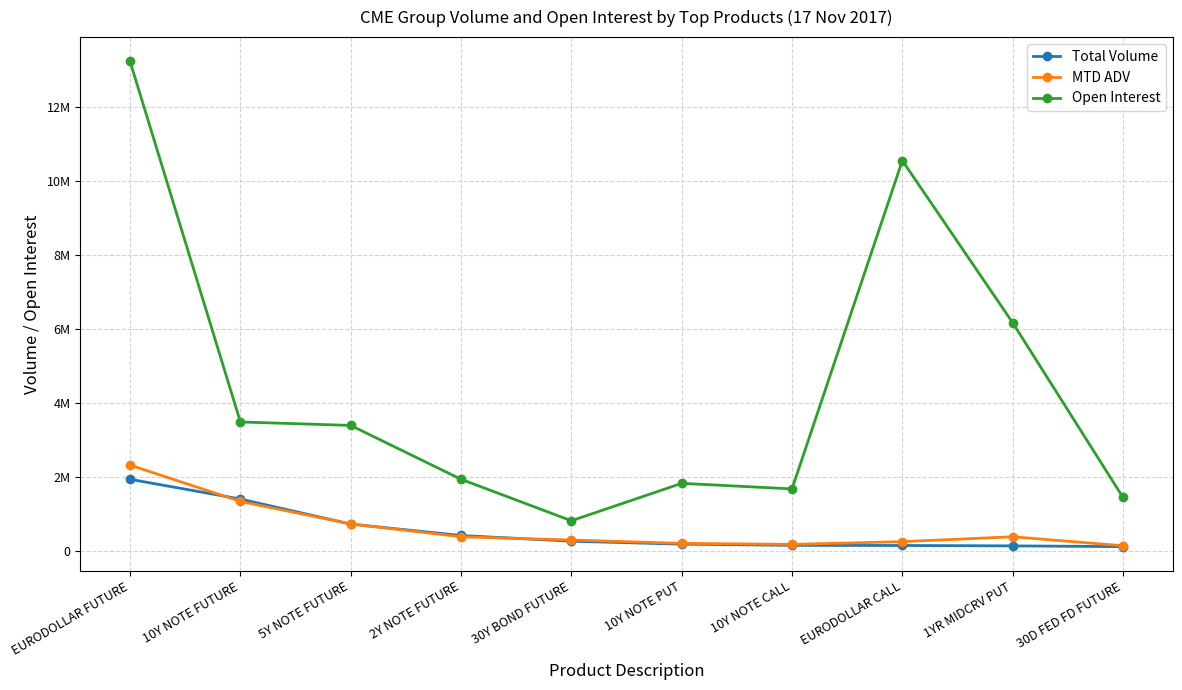

Is this an area chart (filled region under the line)?

No